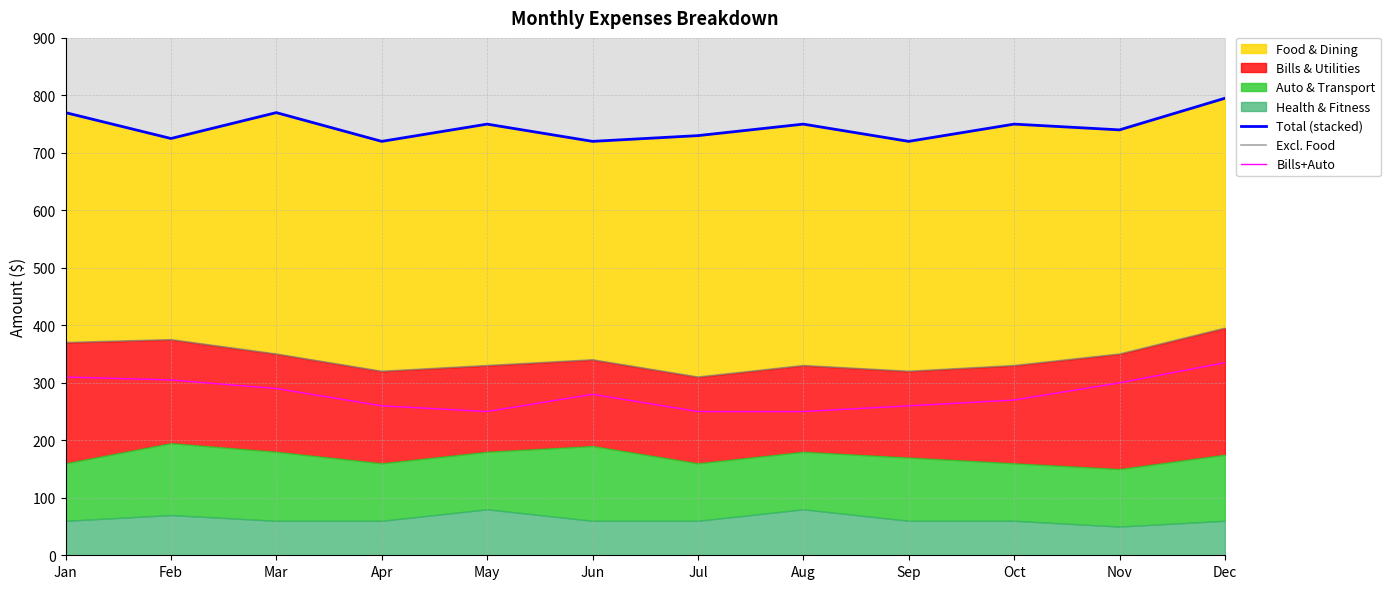

What is the maximum value shown in the chart?

795